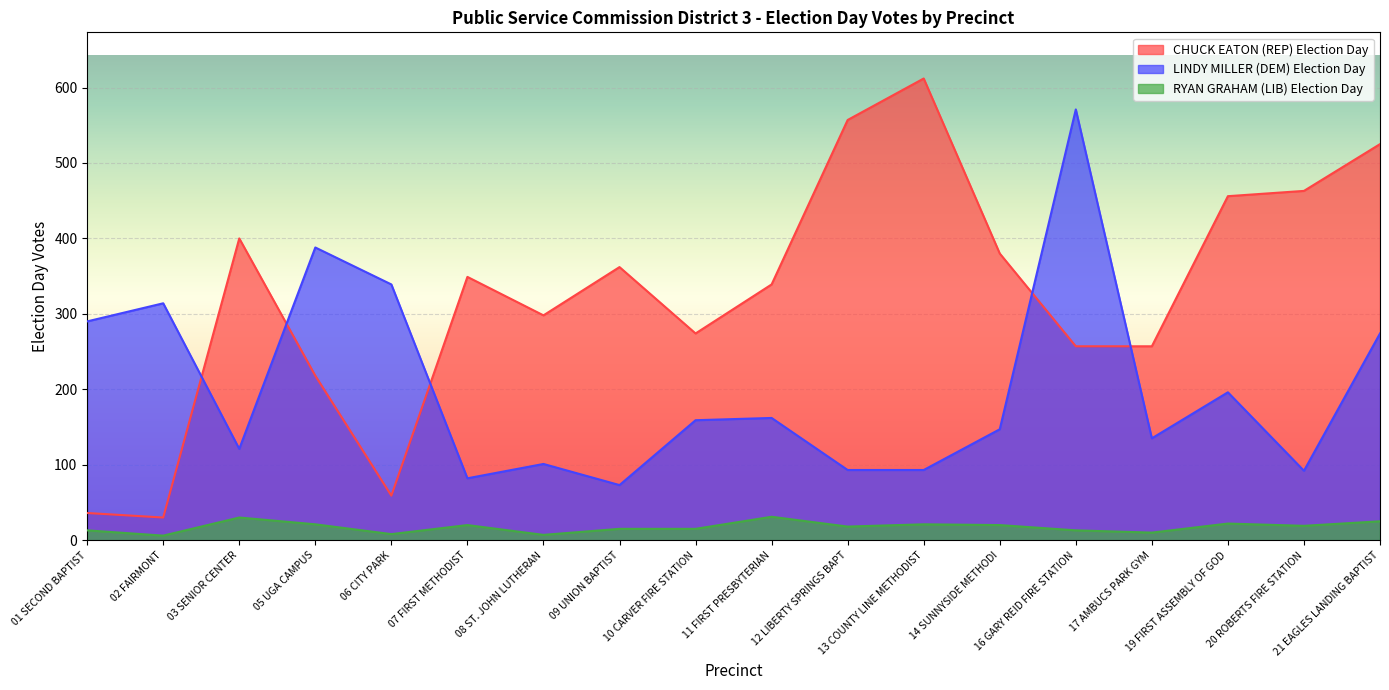

Reading right to left, transcribe all the data shown in this chart.

CHUCK EATON (REP) Election Day: 525	463	456	257	257	380	612	557	339	274	362	298	349	59	218	400	30	36
LINDY MILLER (DEM) Election Day: 274	92	196	135	571	147	93	93	162	159	73	101	82	339	388	121	314	290
RYAN GRAHAM (LIB) Election Day: 25	19	22	10	13	20	21	18	31	15	15	7	20	8	21	30	6	13